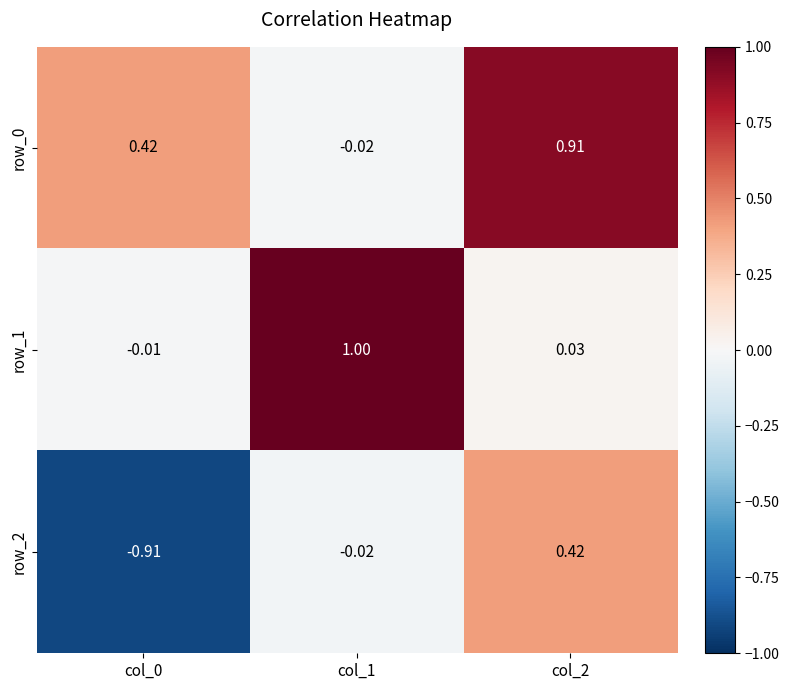

At how many categories does at least one series exceed 0?

3